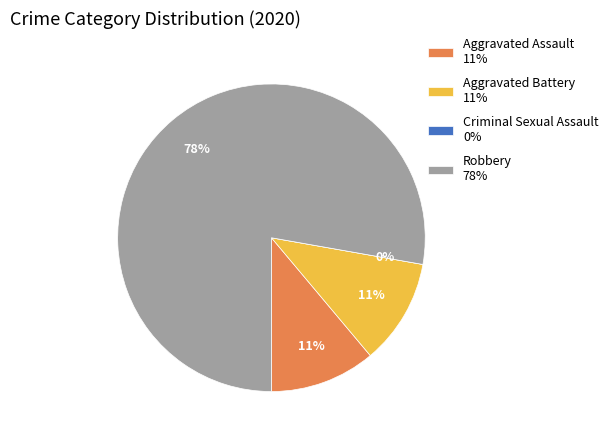

Is there a majority slice in this chart?

Yes